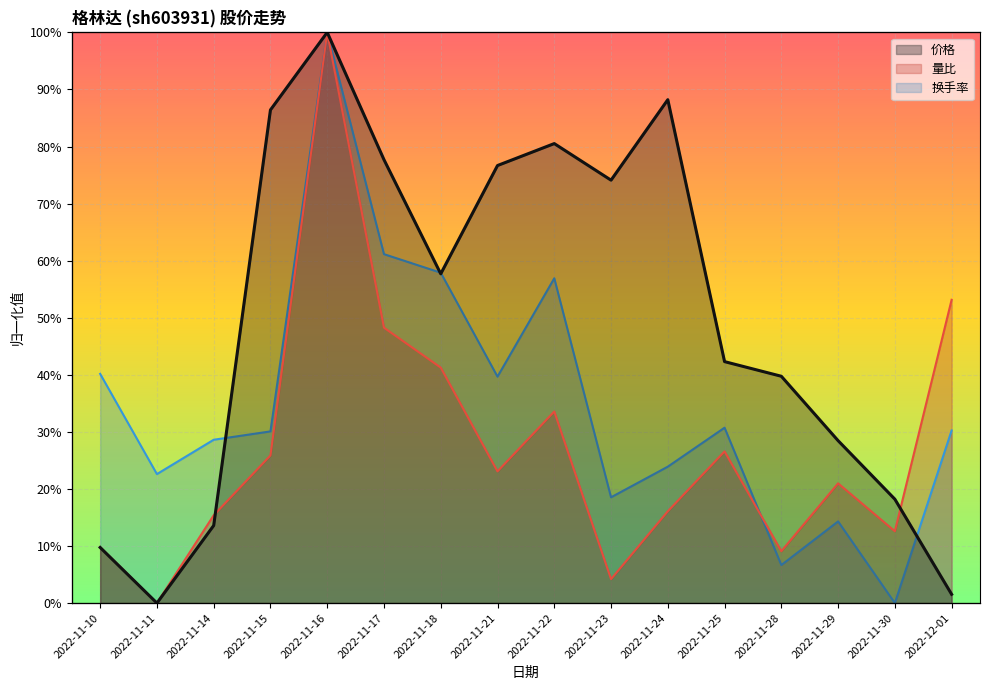

Is the value of 量比 at 2022-11-24 greater than the value of 价格 at 2022-11-29?

No